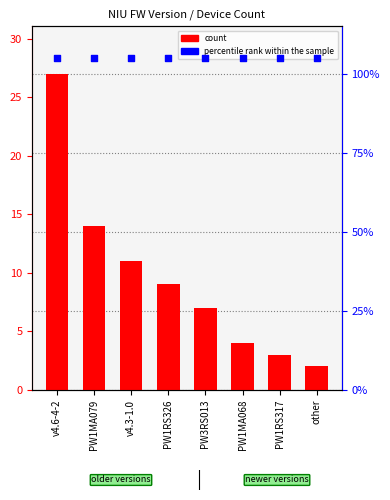

What is the total value across all series at PW3RS013?

35.4